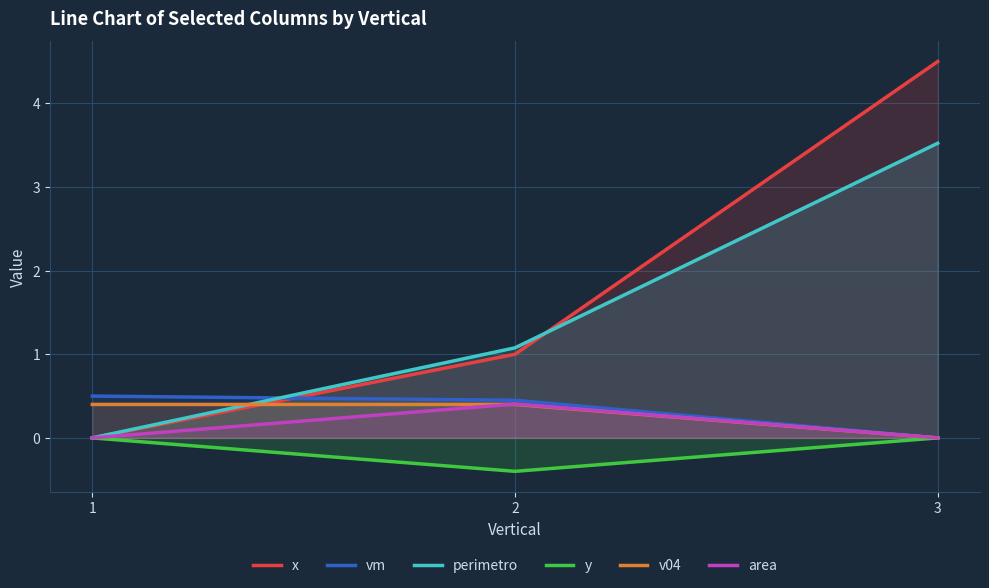

The value of area at 2 is 0.4. True or false?

True